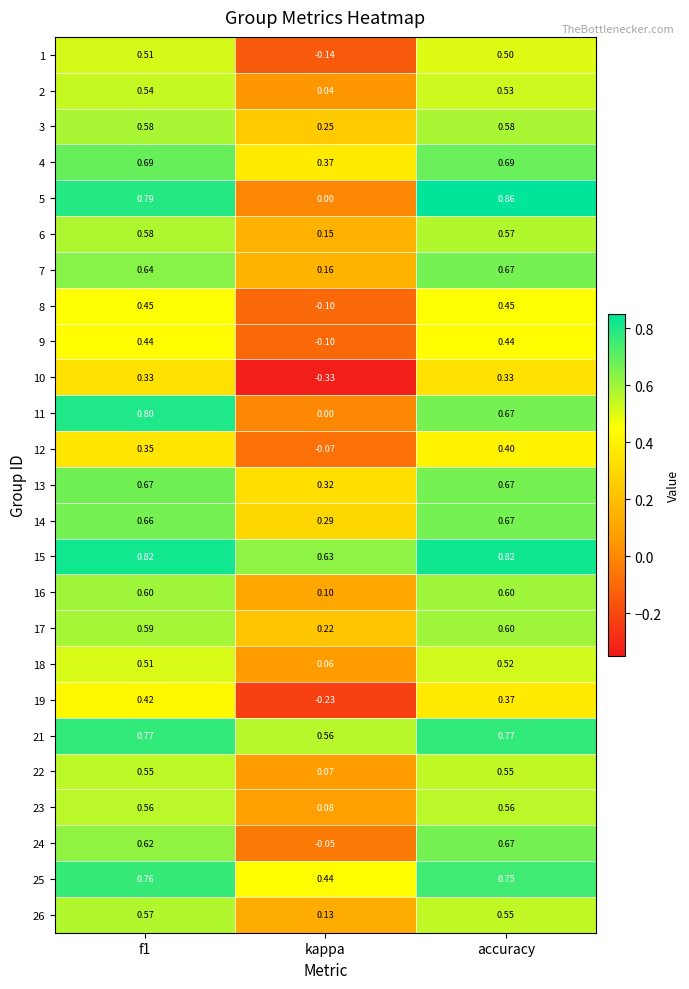

Which label corresponds to the largest value in the chart?

accuracy